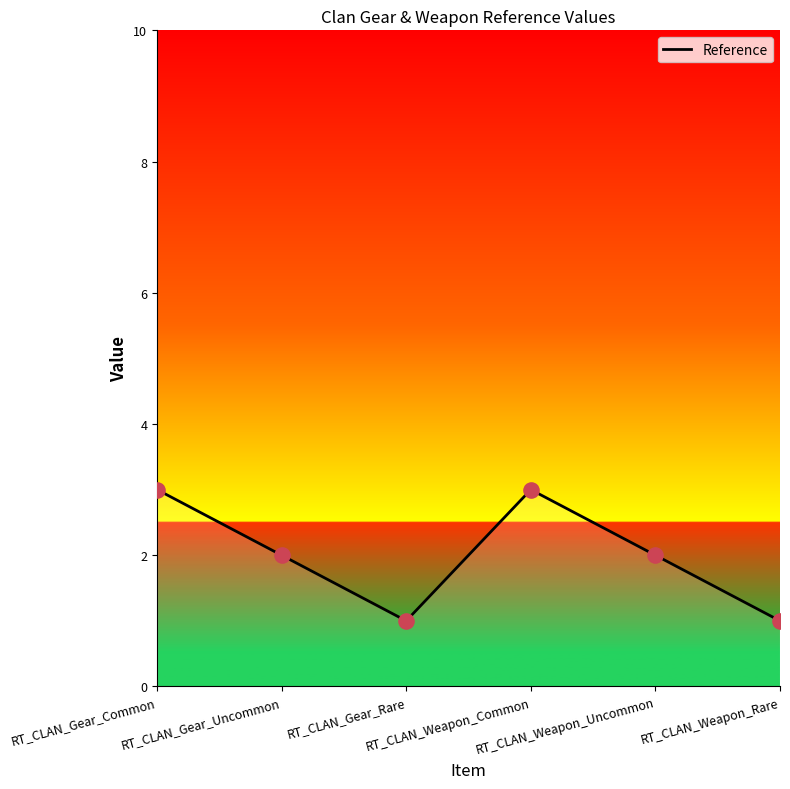

Between RT_CLAN_Weapon_Uncommon and RT_CLAN_Gear_Rare, which is larger?

RT_CLAN_Weapon_Uncommon